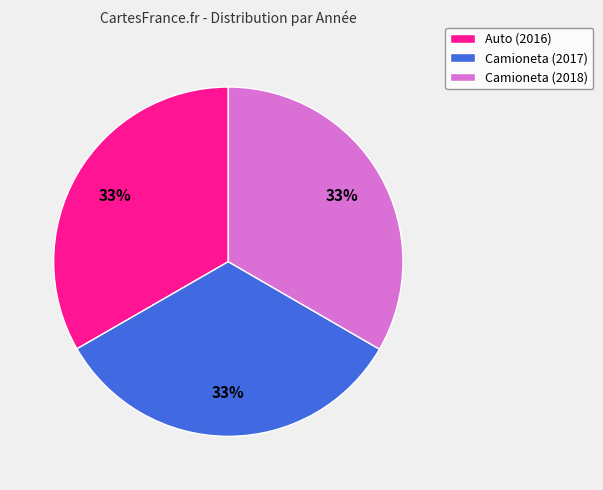

Is it true that Auto (2016) is 41% of the pie?

False